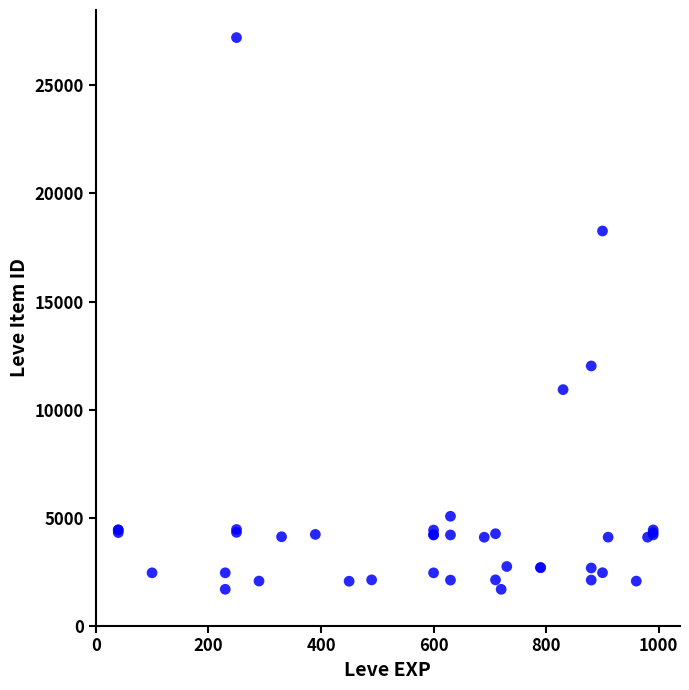

What Y value in the scatter plot is closest to 14448?

12018